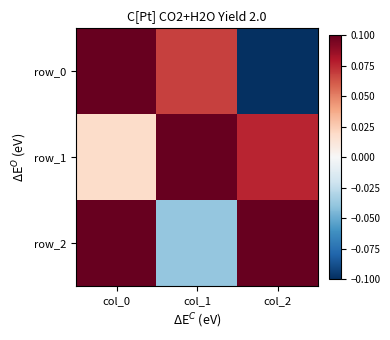

Rank the categories by row_1 value from highest to lowest.

col_1, col_2, col_0